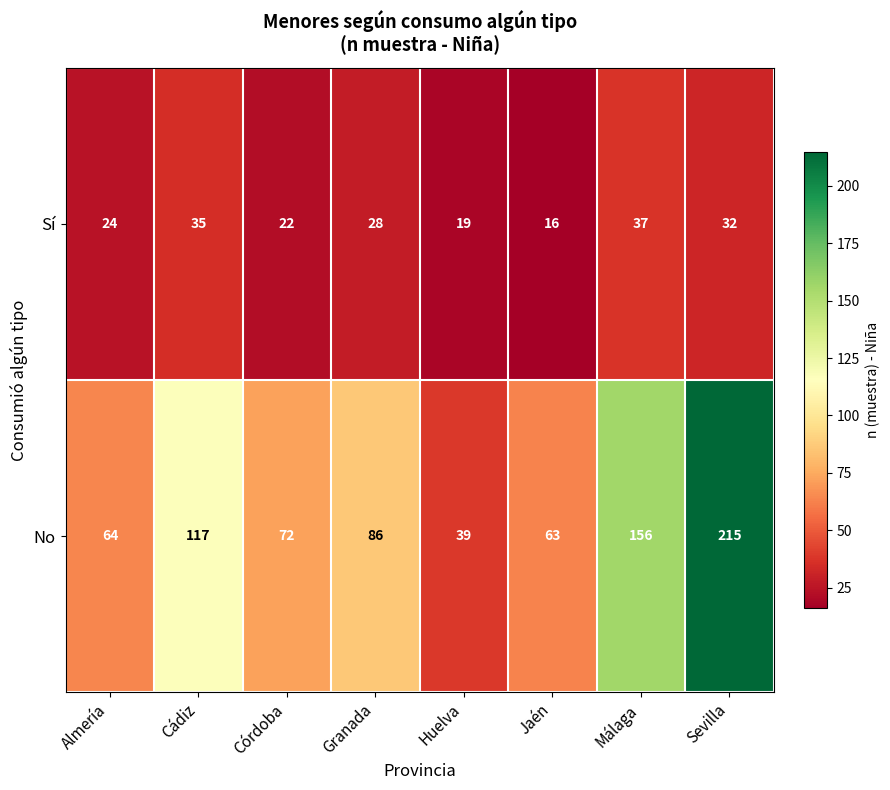

Which series changed the most between Cádiz and Córdoba?

No